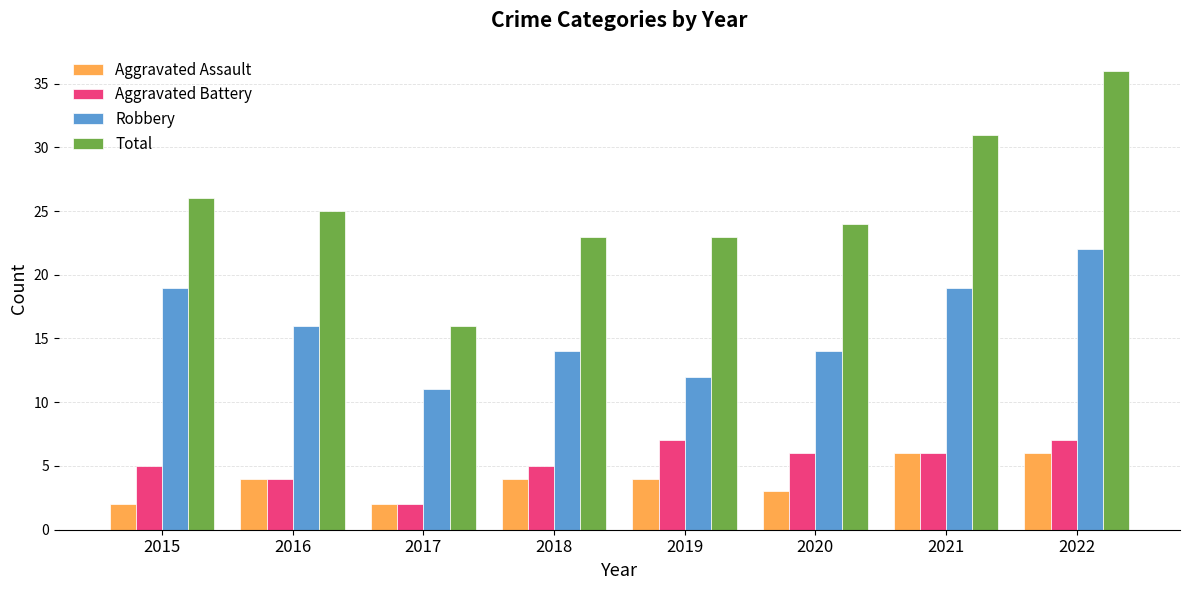

At which label does Aggravated Battery first exceed 6?

2019